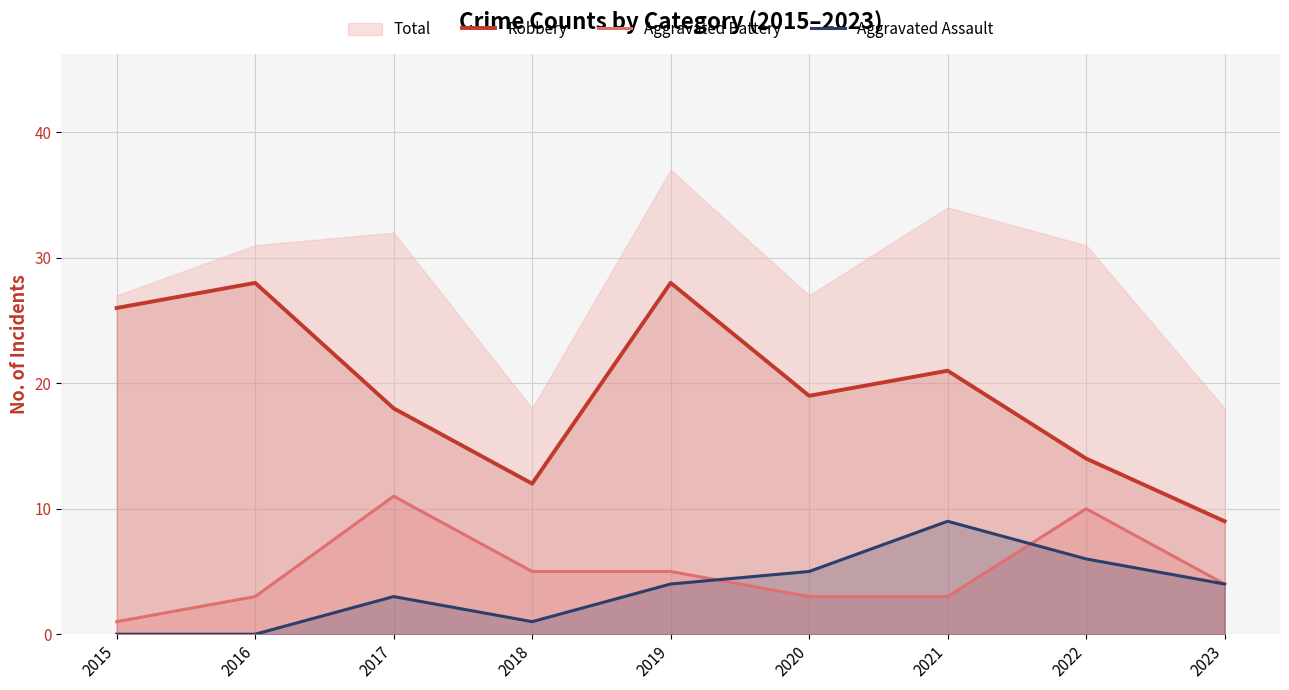

At which label does Robbery reach its peak?

2016